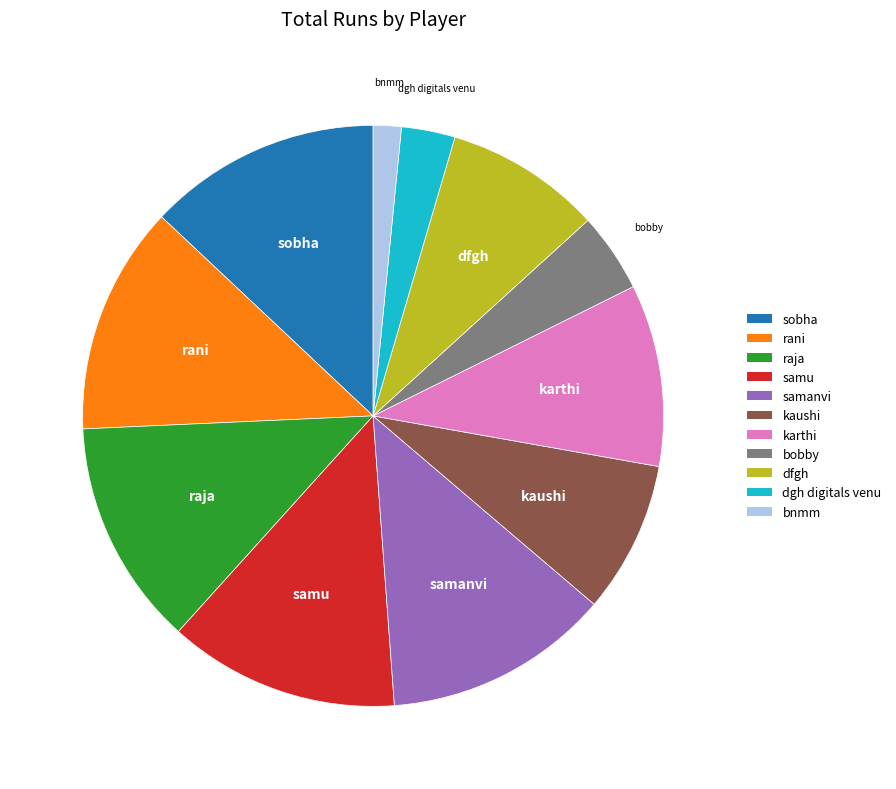

Which category has the smallest portion of the pie?

bnmm